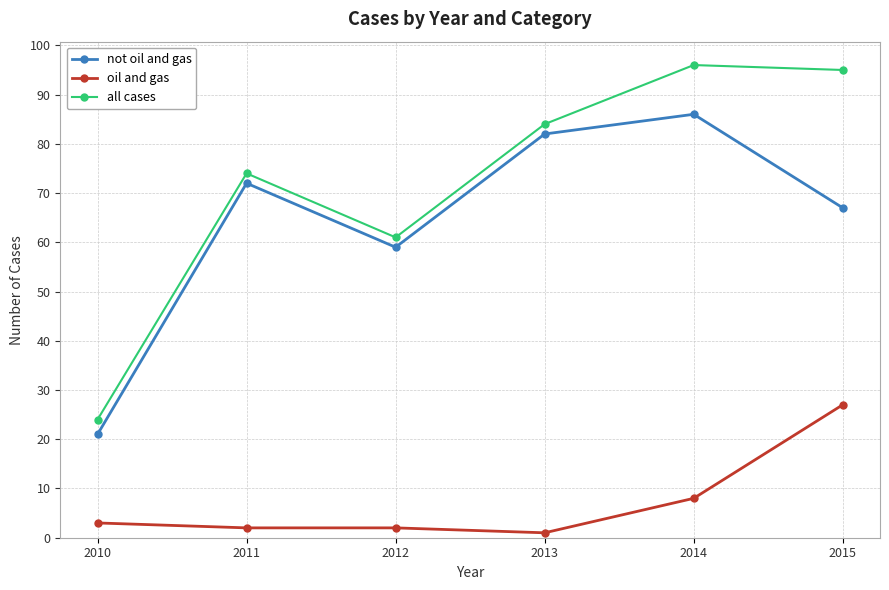

How many lines are shown in the chart?

3